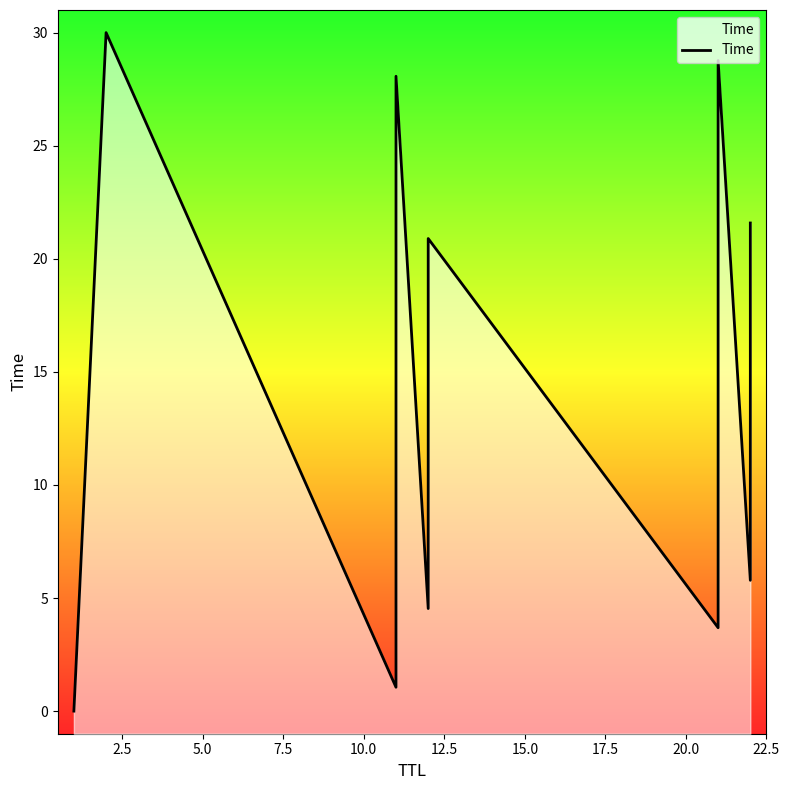

How many categories are shown in the chart?

12